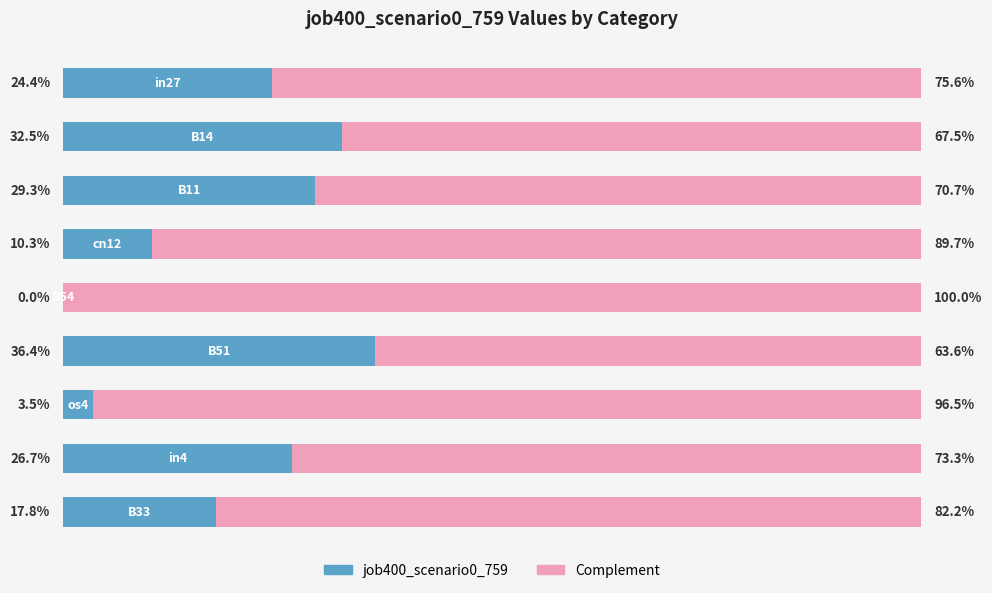

What are all the series names shown in the legend?

job400_scenario0_759, Complement